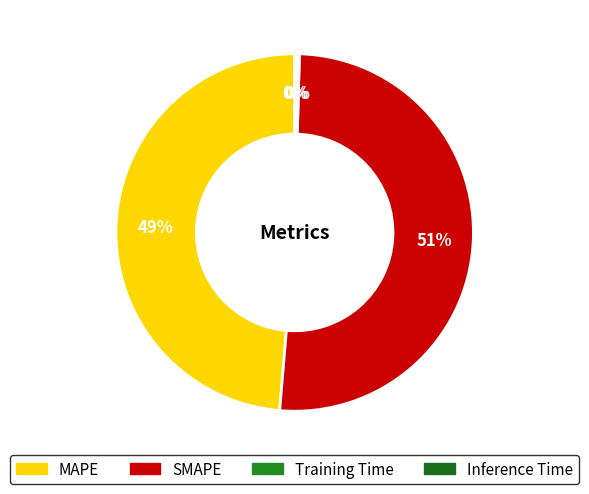

How many slices are in this pie chart?

4